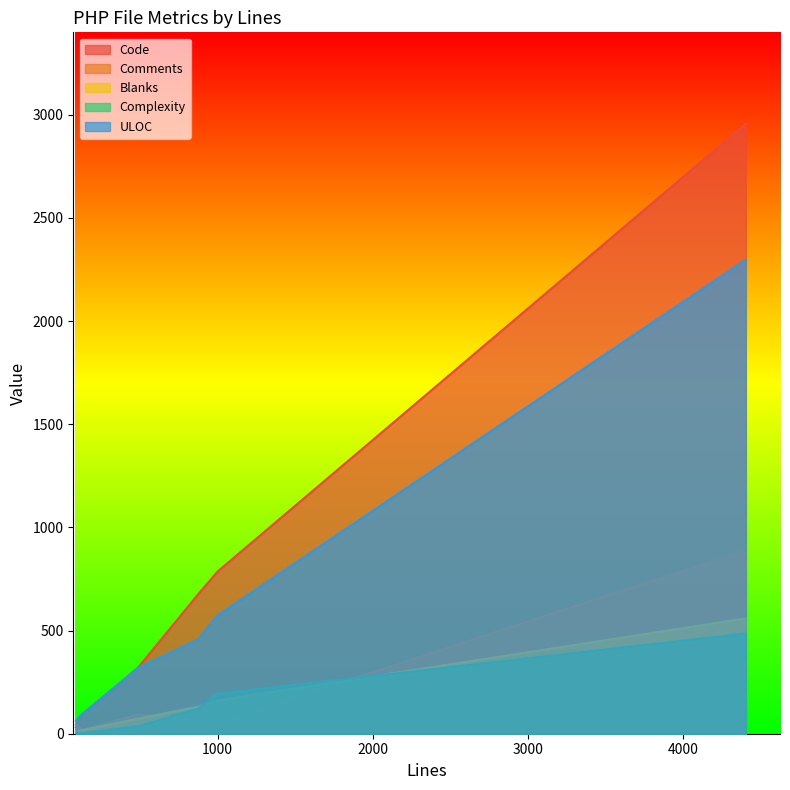

How many values in the Complexity series exceed 122?

2